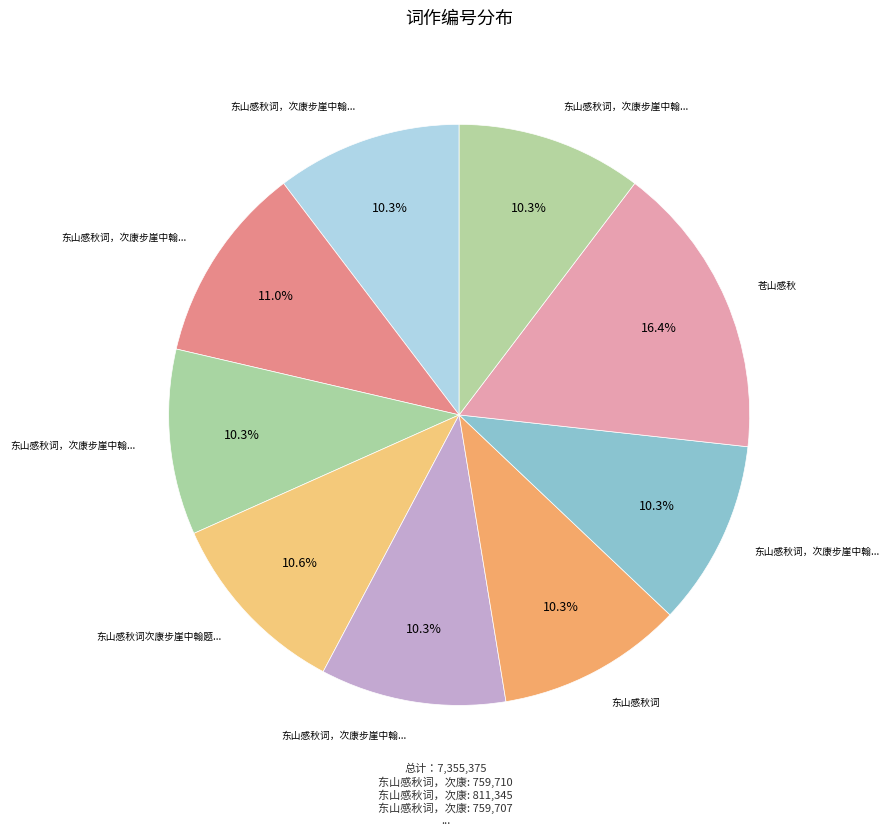

How many slices are in this pie chart?

9